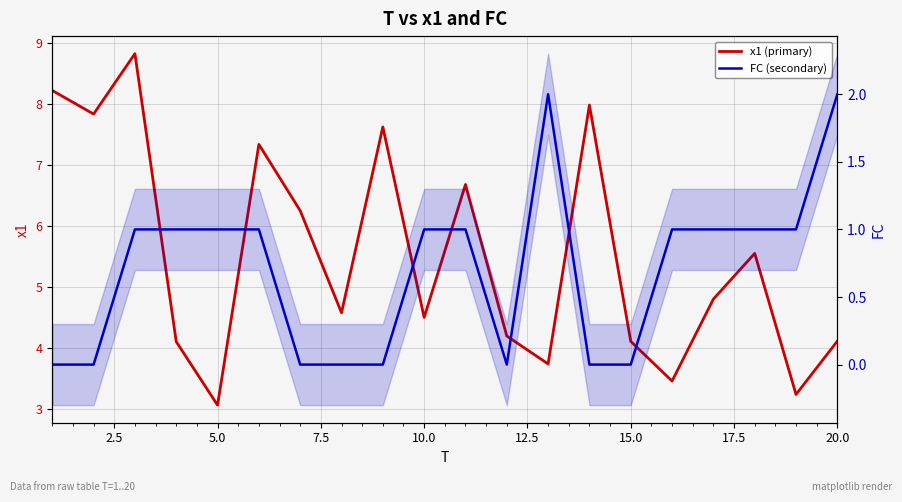

Does the chart have visible grid lines?

Yes